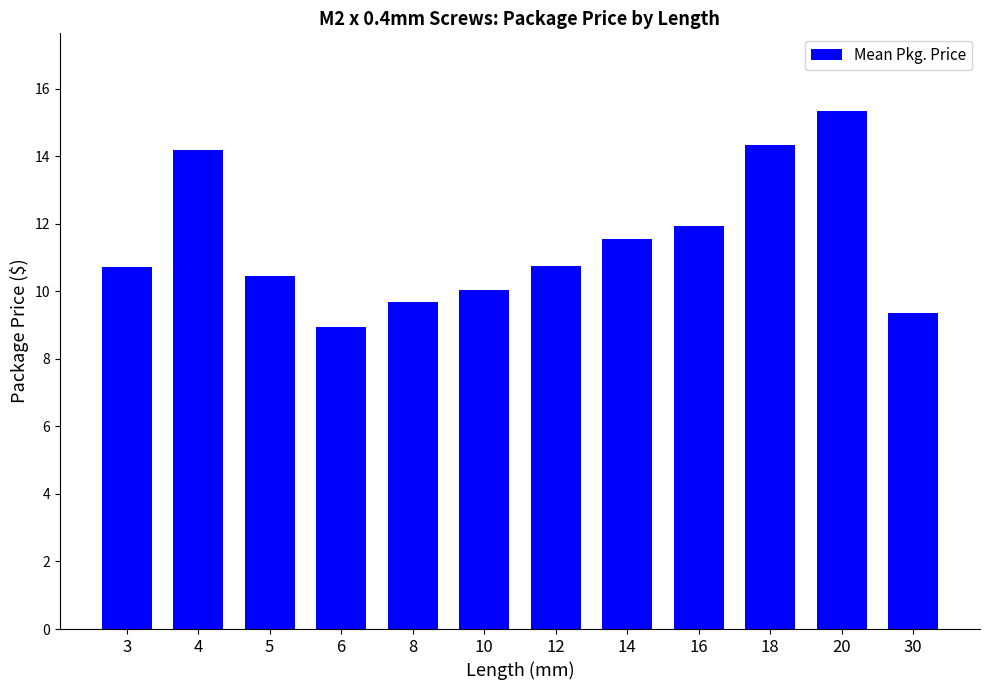

Where is the data nearest to the value 12?

16